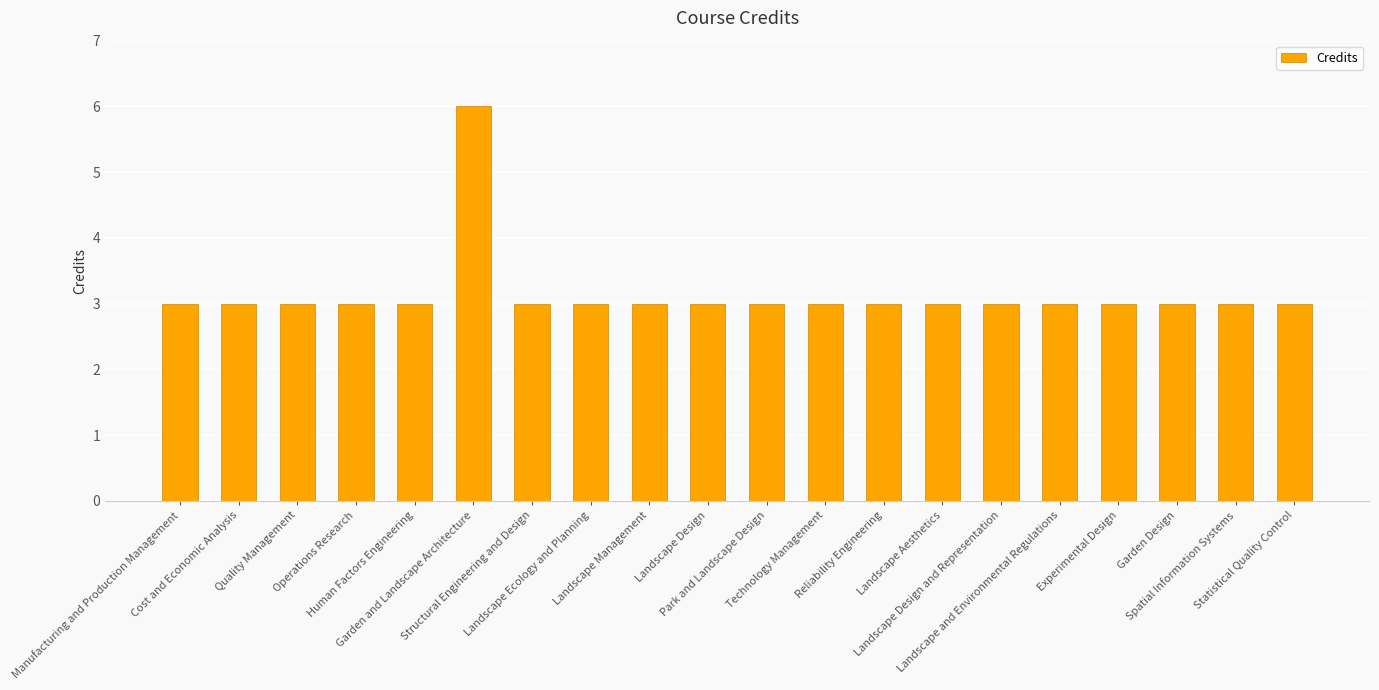

What is the average value?

3